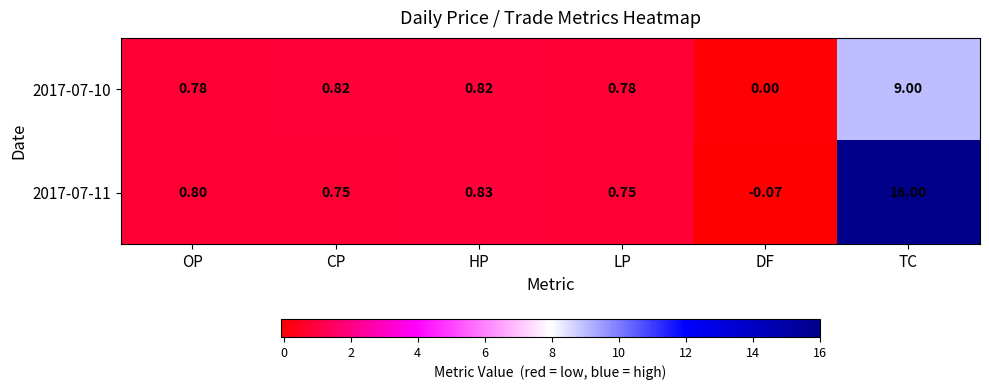

At which category does the chart reach its peak across all series?

TC